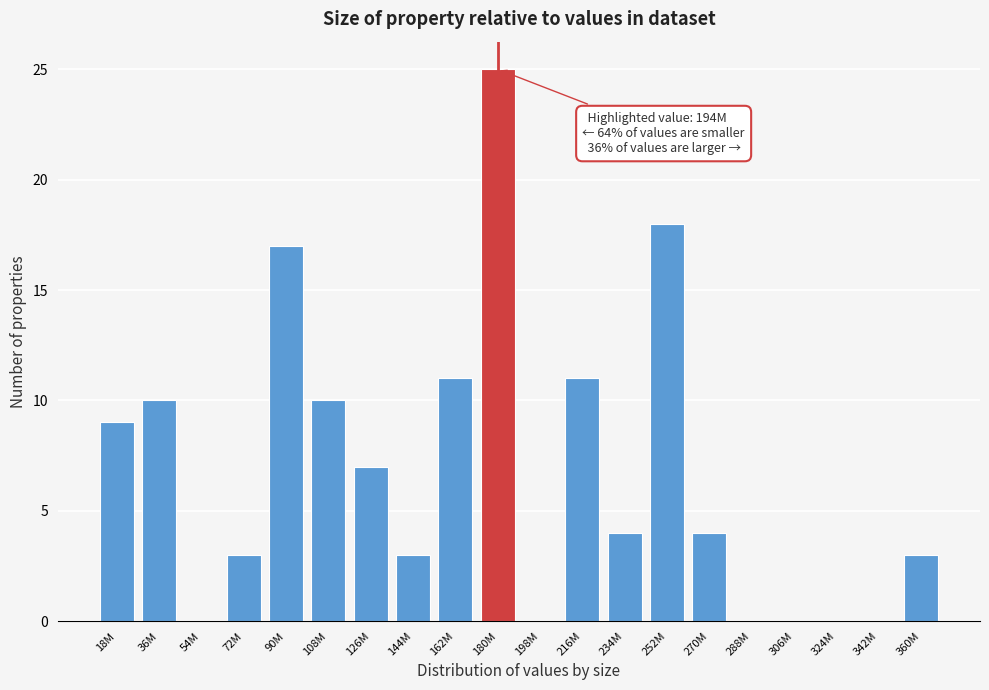

Reading left to right, transcribe all the data shown in this chart.

18M=9	36M=10	54M=0	72M=3	90M=17	108M=10	126M=7	144M=3	162M=11	180M=25	198M=0	216M=11	234M=4	252M=18	270M=4	288M=0	306M=0	324M=0	342M=0	360M=3